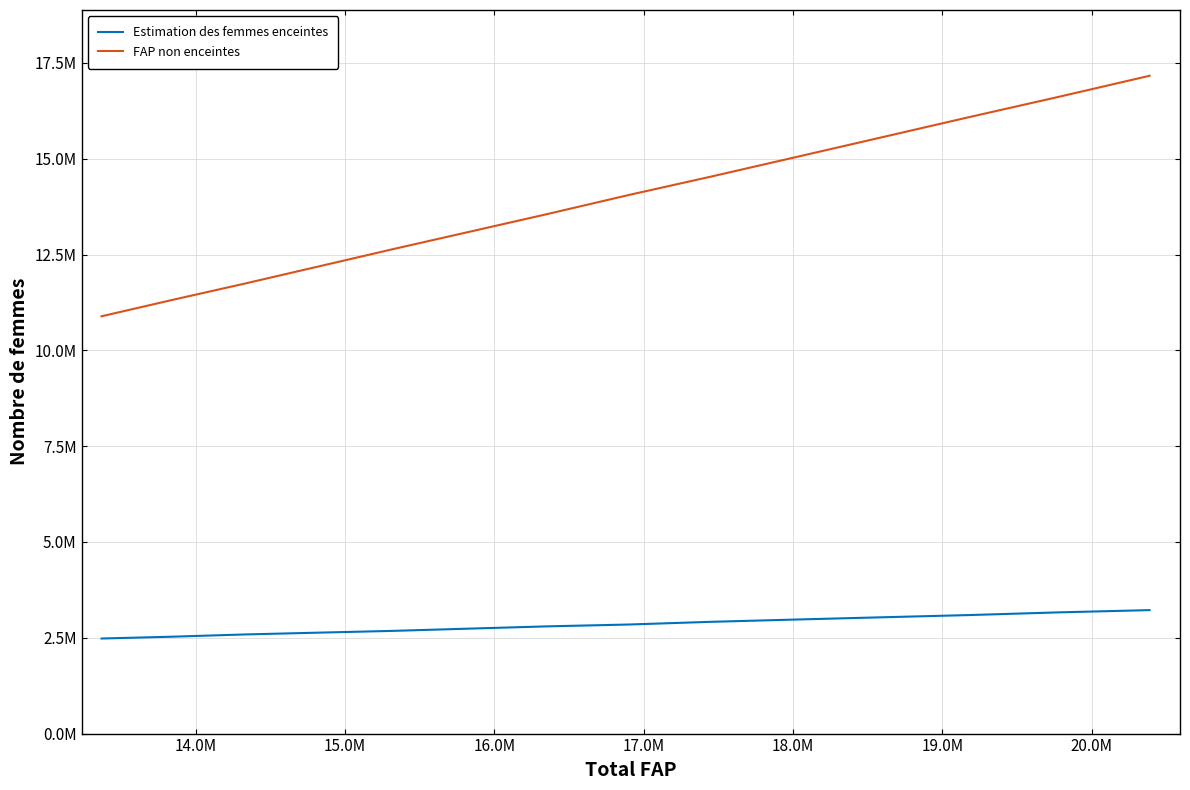

Rank the series by their average value, from highest to lowest.

FAP non enceintes, Estimation des femmes enceintes